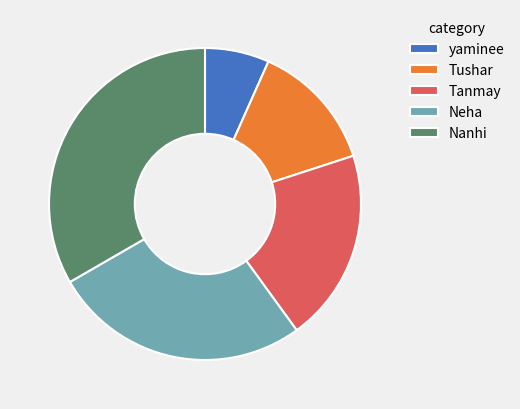

What is the smallest slice in the pie chart?

yaminee